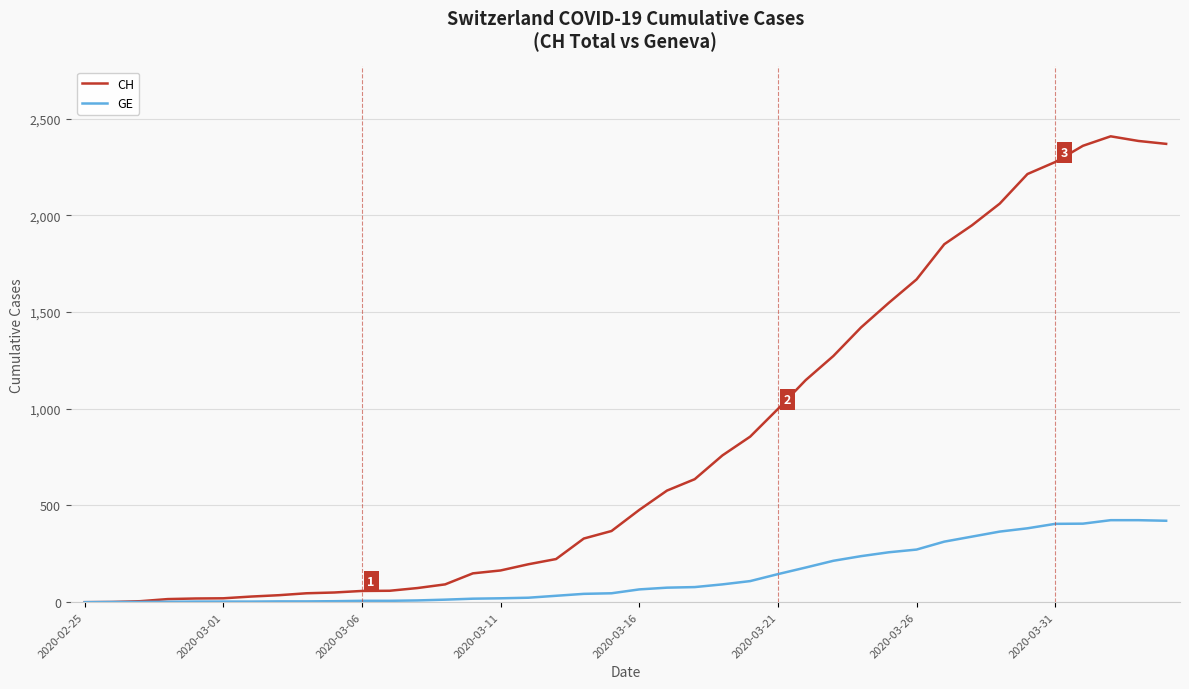

What is the highest value of the GE series?

424